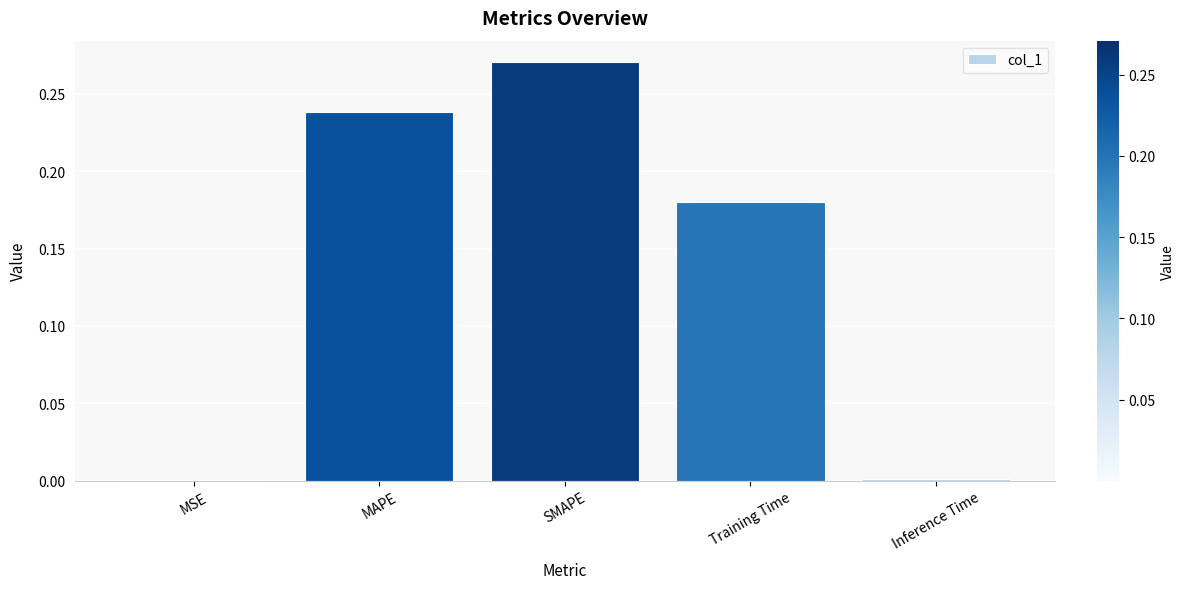

Which category has the highest value across all series?

SMAPE